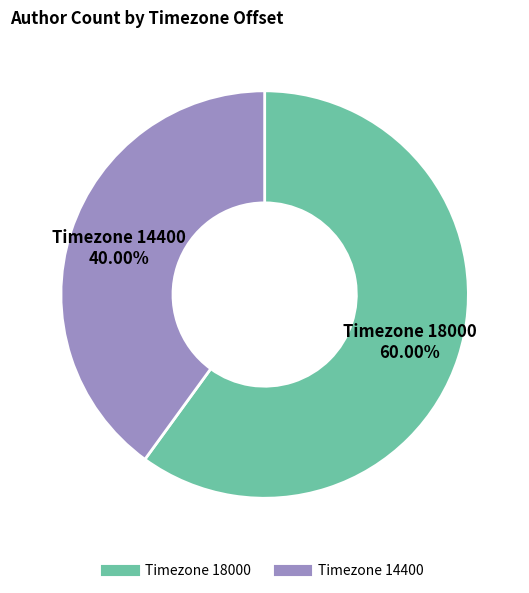

Is there a majority slice in this chart?

Yes